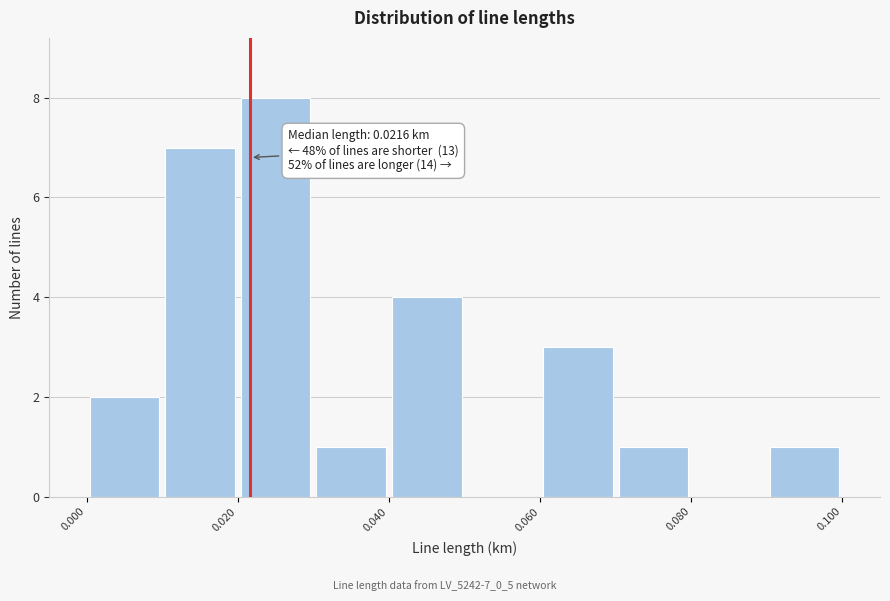

Which range on the x-axis has the tallest bar?

0.02 to 0.03